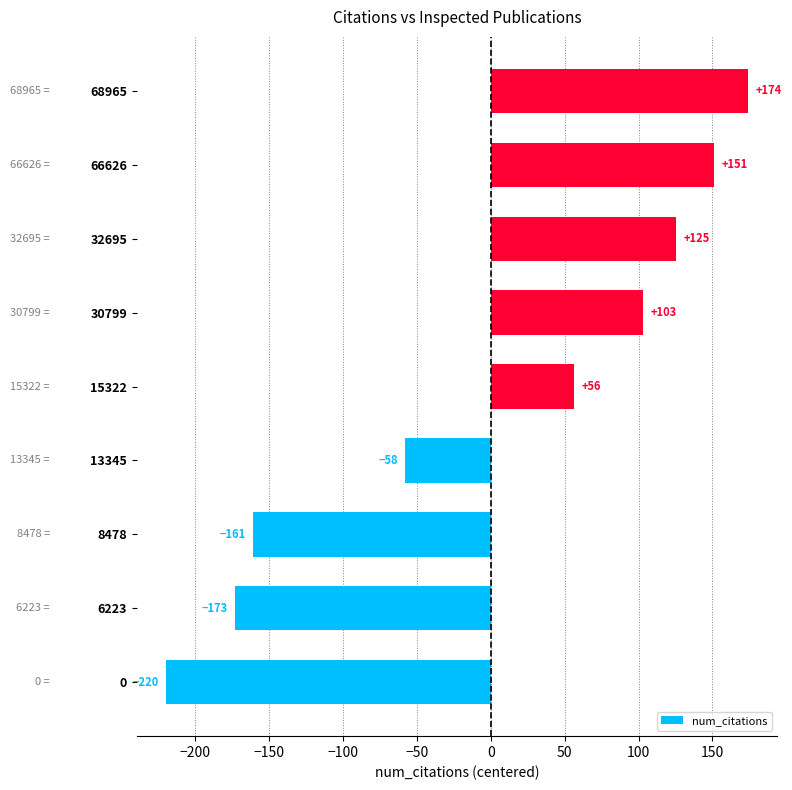

How many negative values are there?

4